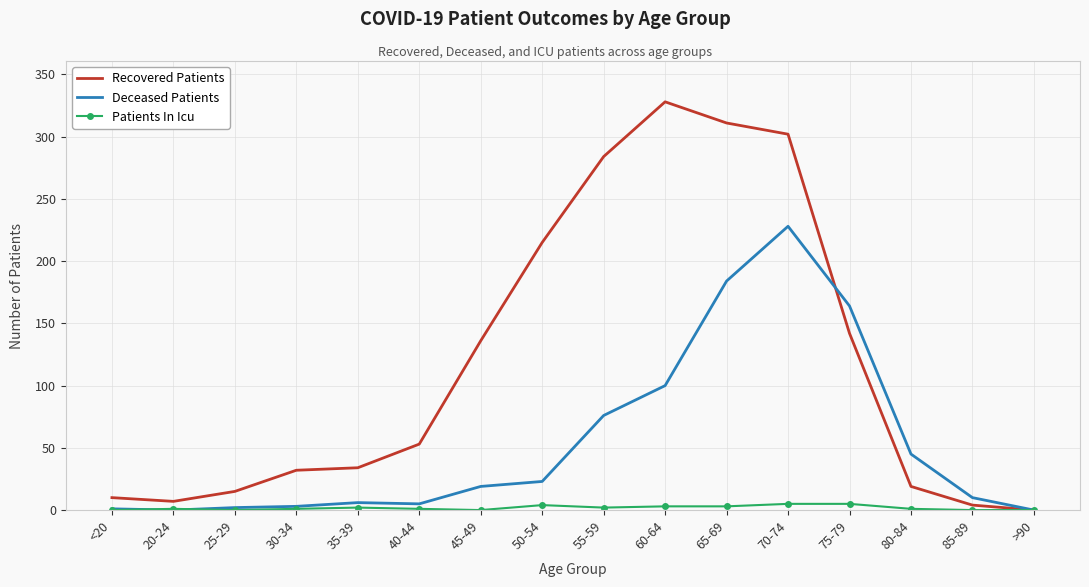

True or false: Deceased Patients has a value of 164 at 75-79.

True